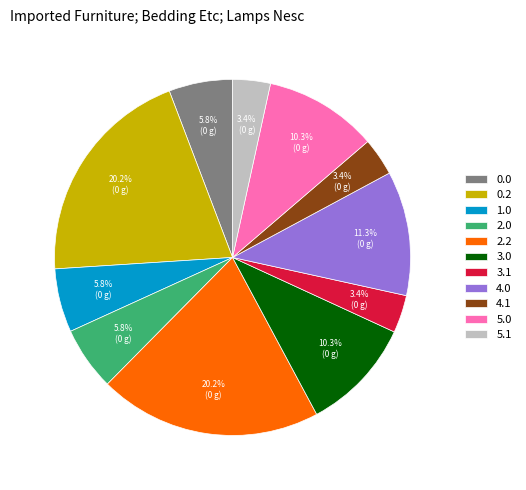

How many segments does this pie chart have?

11